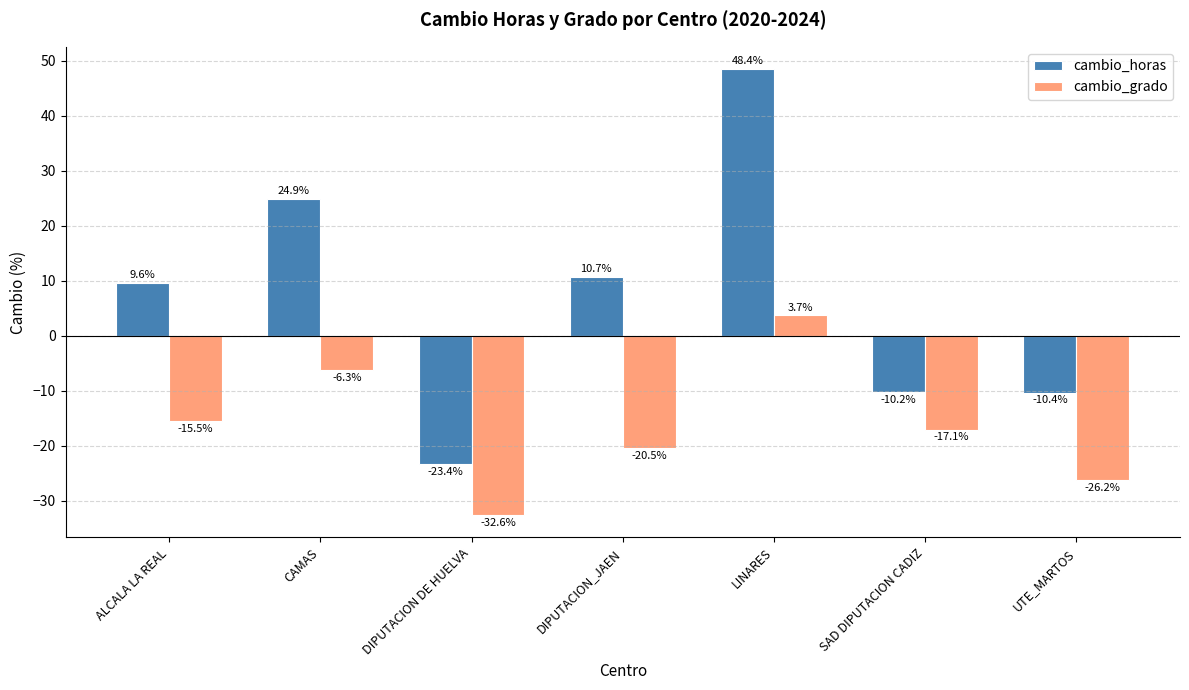

Which series has the largest range (max minus min)?

cambio_horas